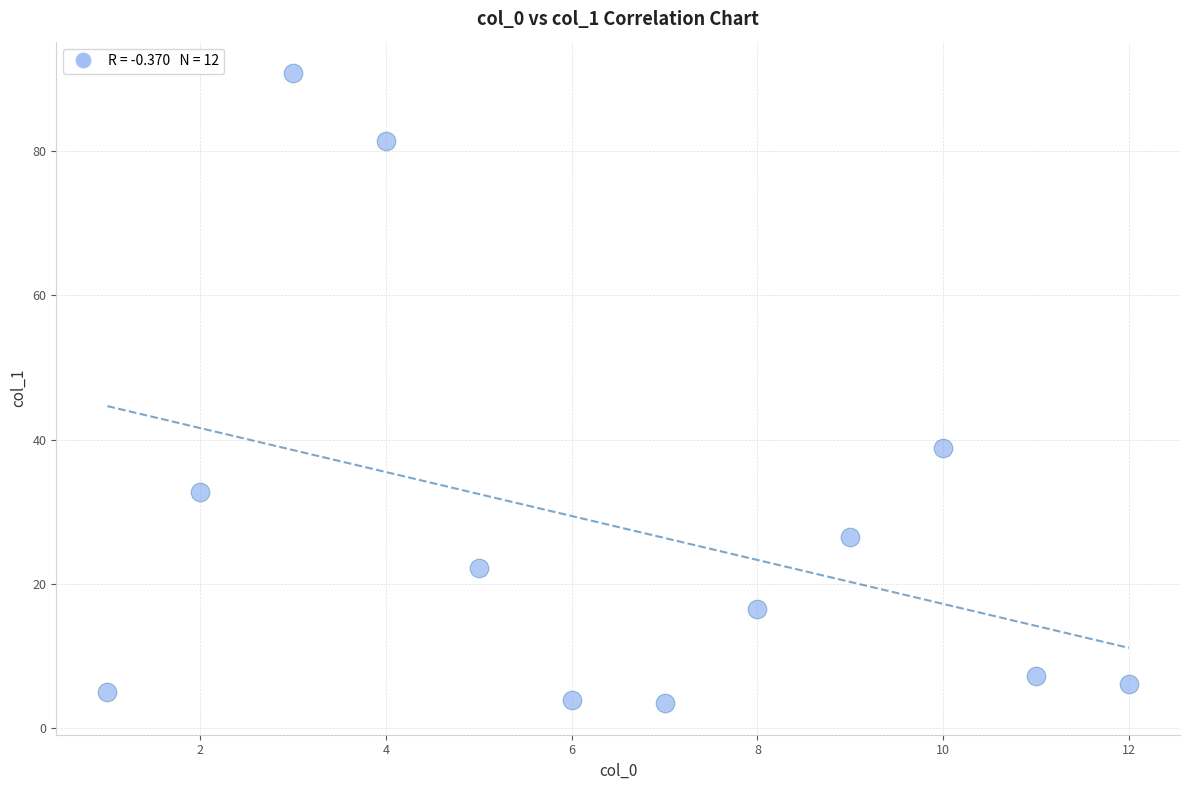

What Y value in the scatter plot is closest to 47?

38.8